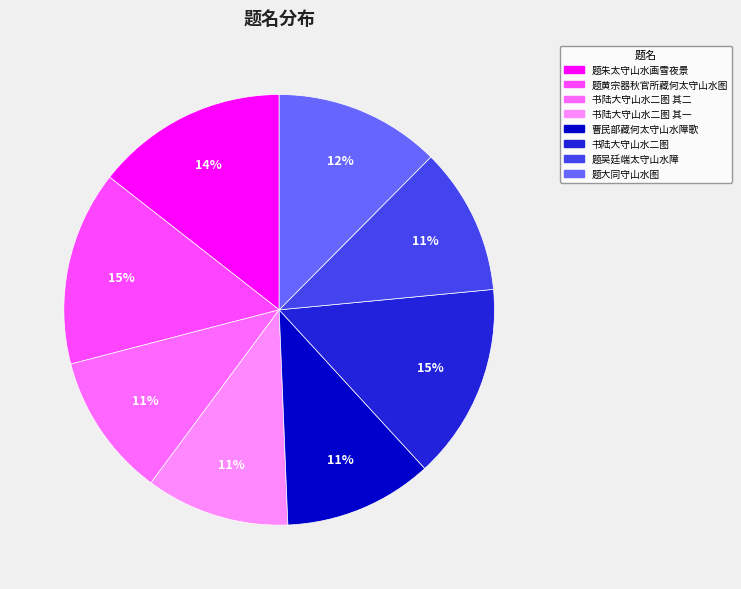

Count the number of slices in the pie.

8